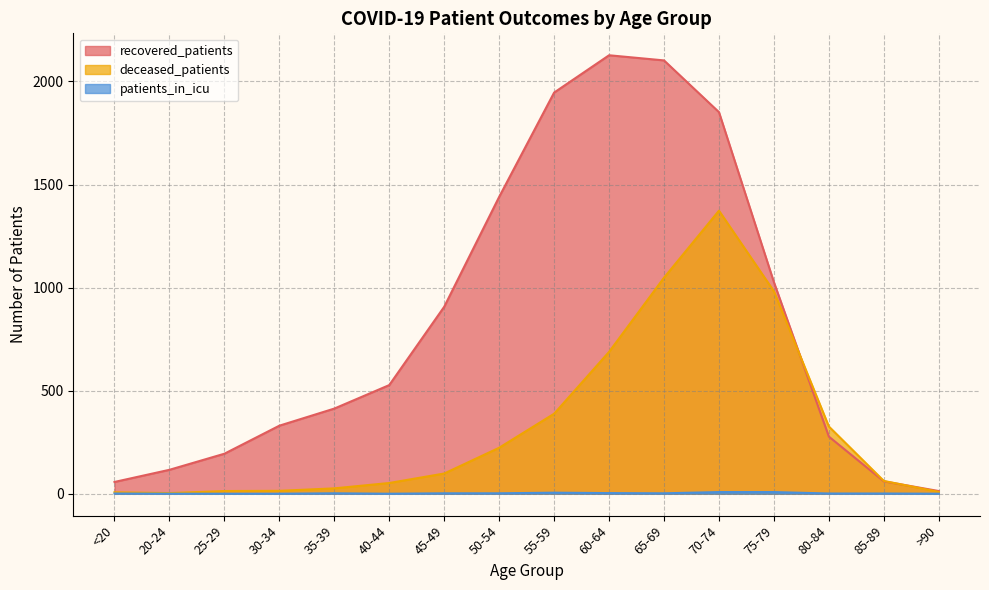

At how many categories does at least one series exceed 497?

8